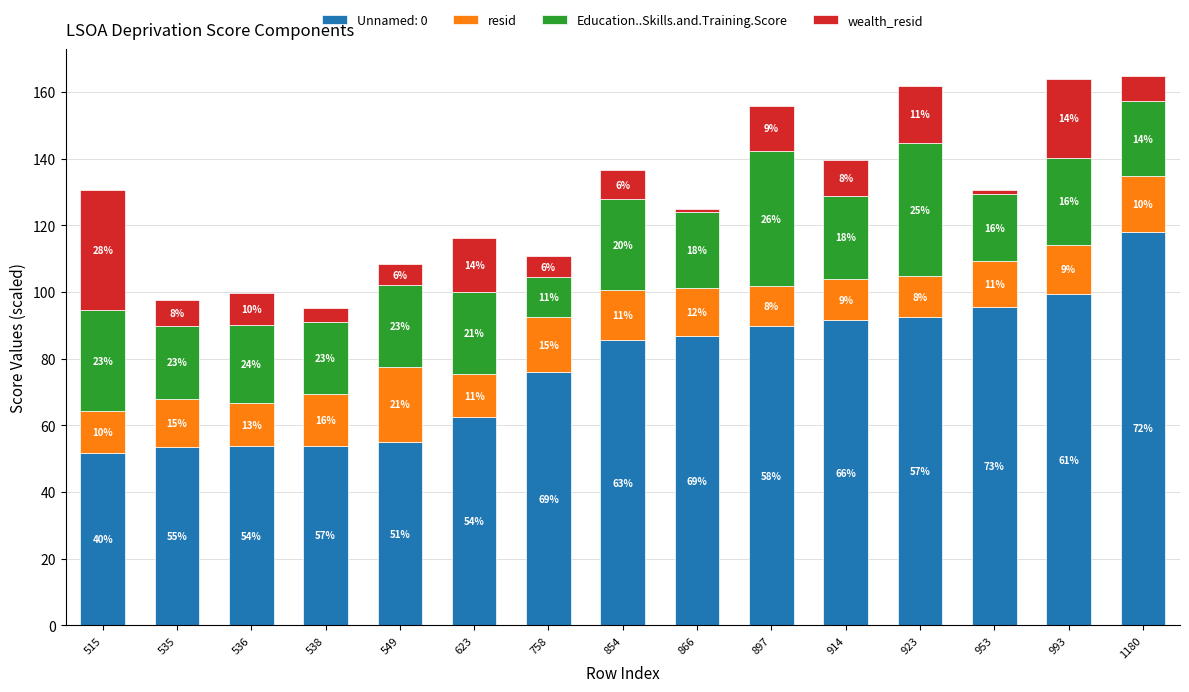

What are all the series names shown in the legend?

Unnamed: 0, resid, Education..Skills.and.Training.Score, wealth_resid